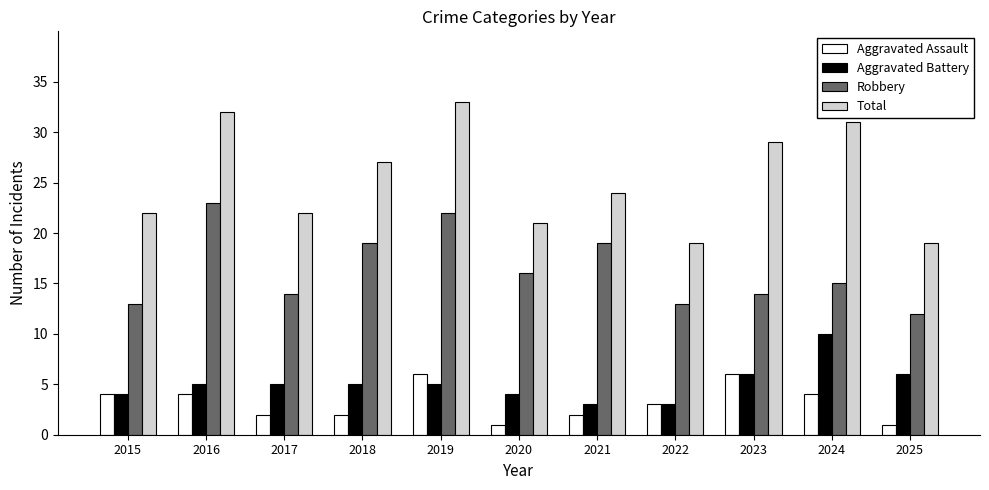

What is the value of the Robbery bar at the 7th from the left?

19